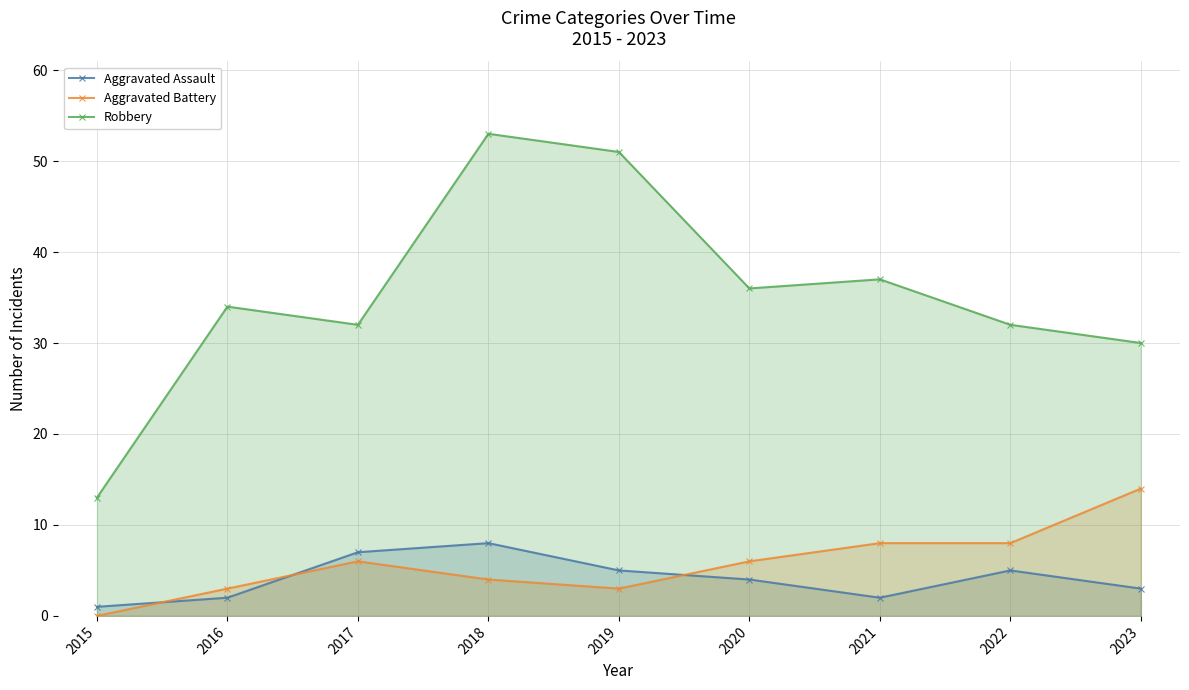

The Aggravated Assault series shows 1 at 2016. True or false?

False